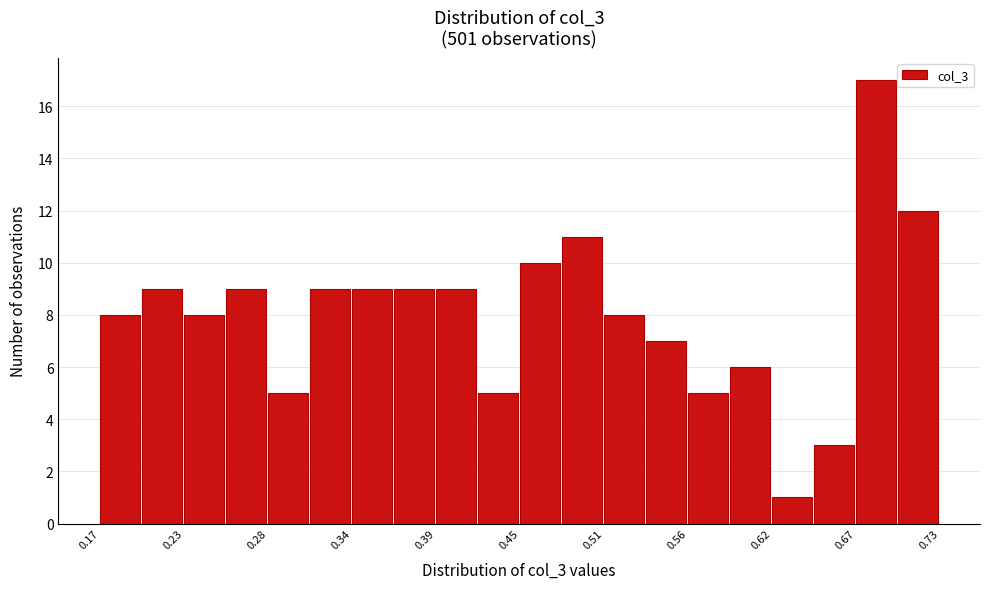

Read against the x-axis, roughly where is the centre of the tallest bar?

0.69